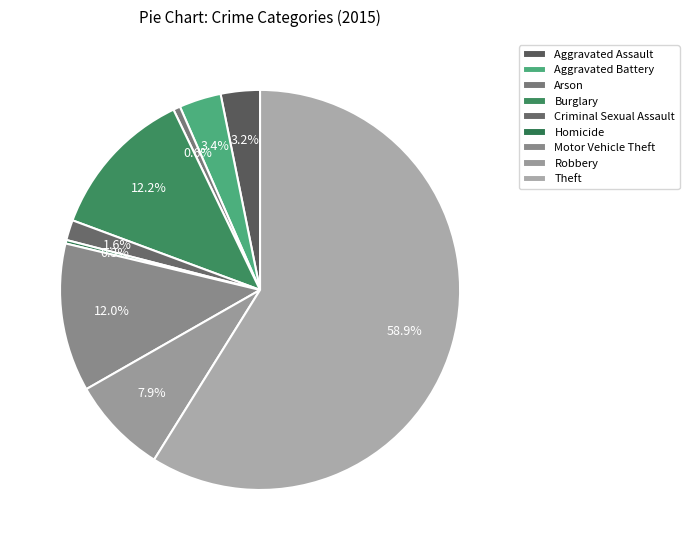

Which slice is the smallest?

Homicide